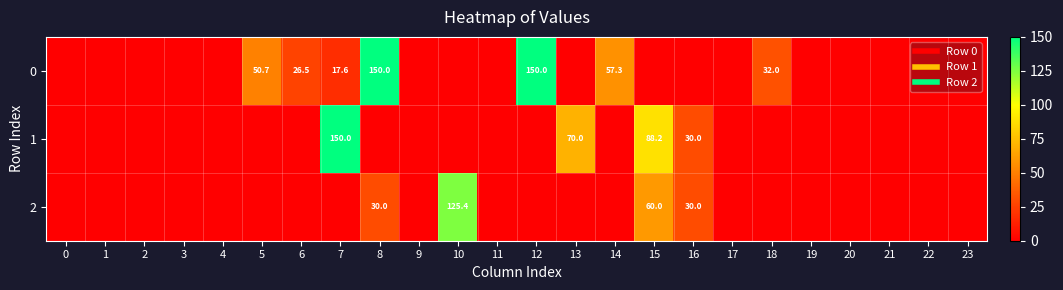

What is the difference between the second highest and minimum values in the 2 series?

60.0